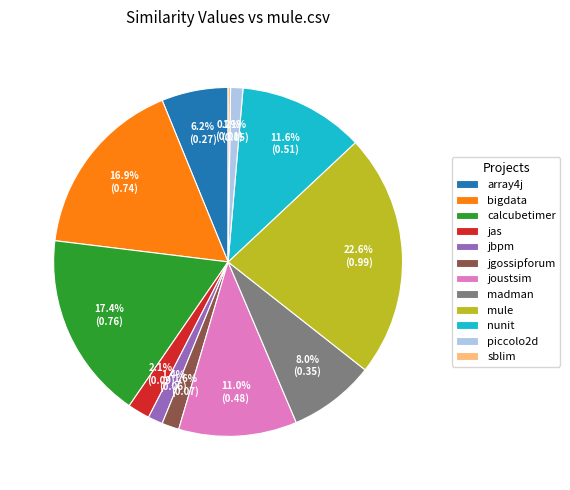

What portion of the pie excludes piccolo2d?

98.9%